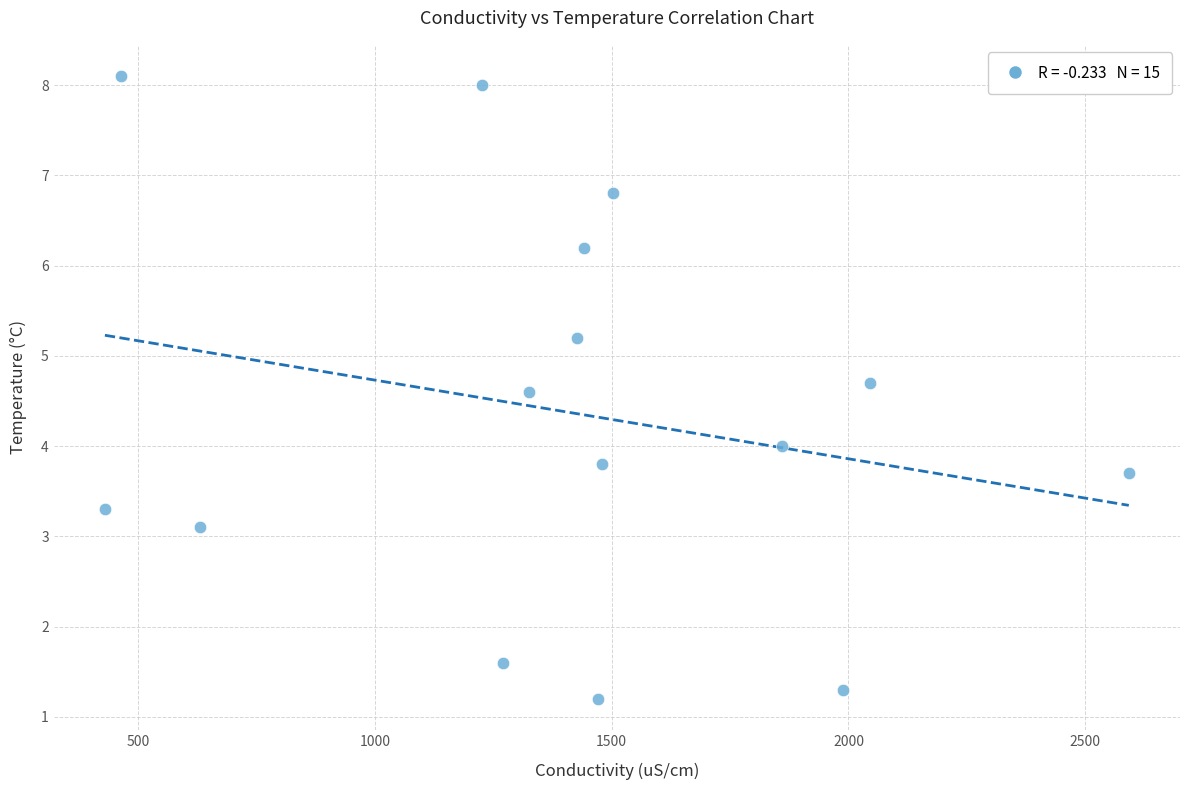

What is the range of Y values (max minus min)?

6.9